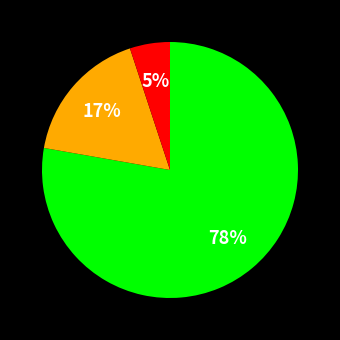

To the nearest percent, what is the average slice percentage?

33%